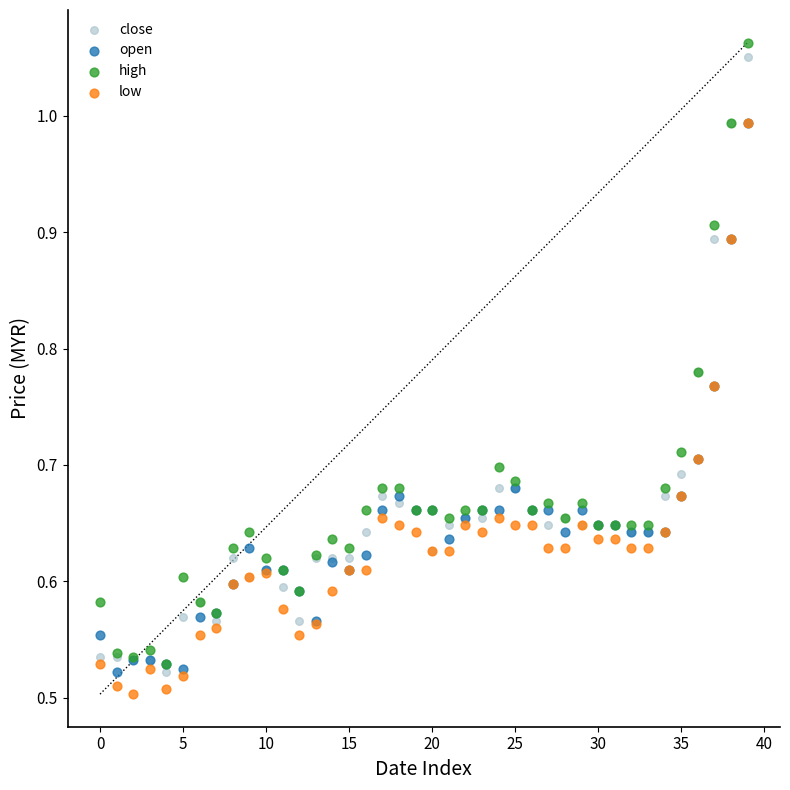

What are all the series names shown in the legend?

close, open, high, low